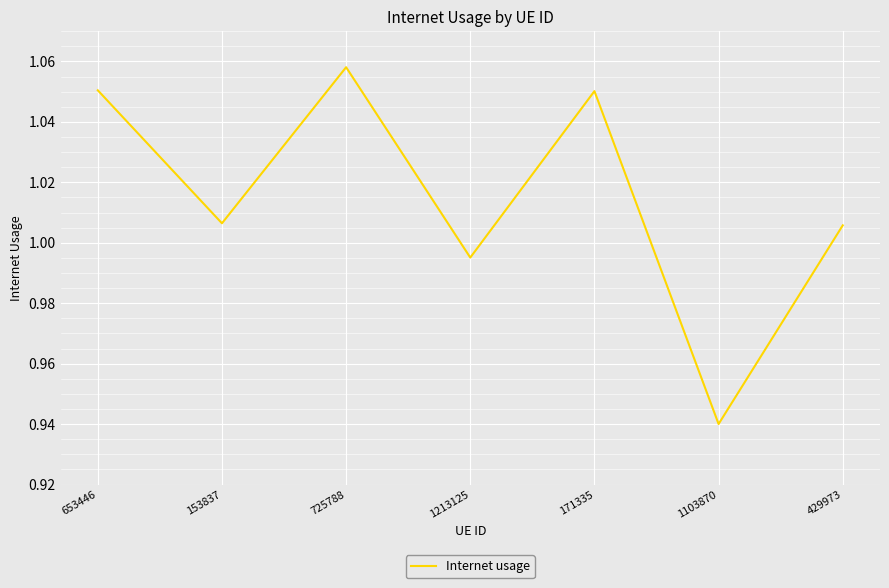

What is the sum of all values?

7.1